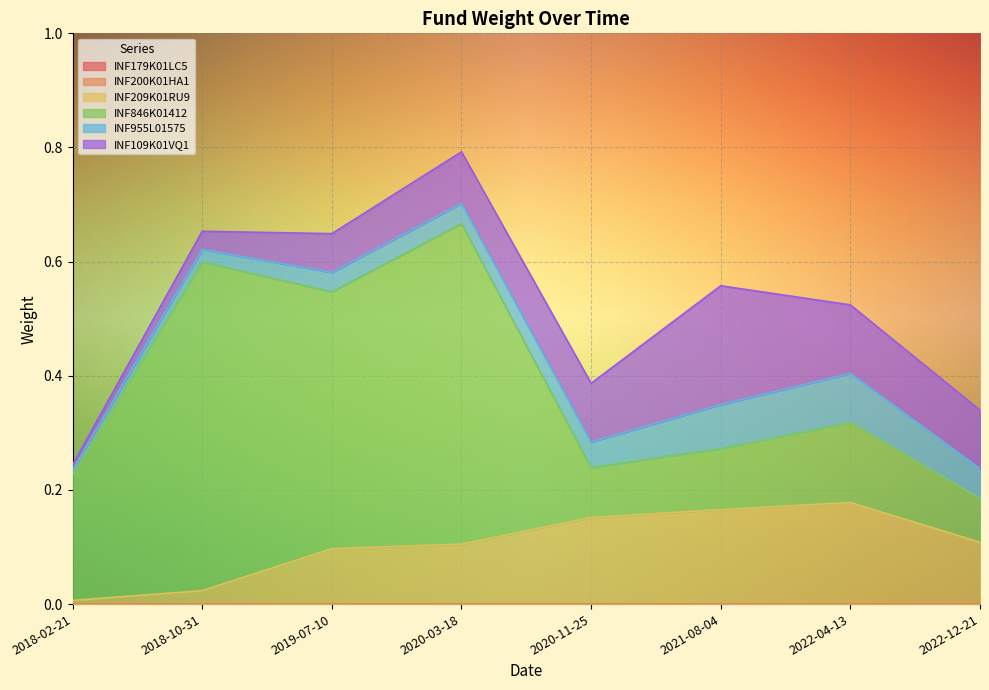

How many categories are shown in the chart?

8